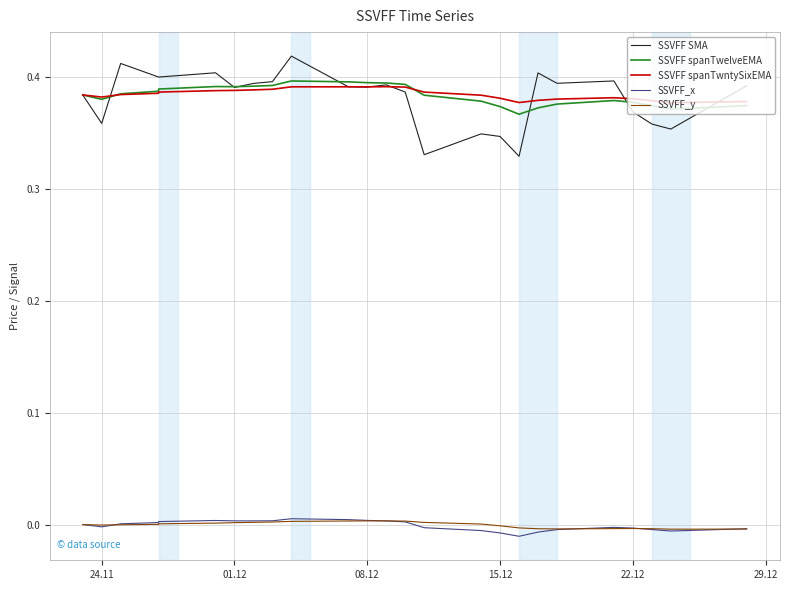

How many lines are shown in the chart?

5